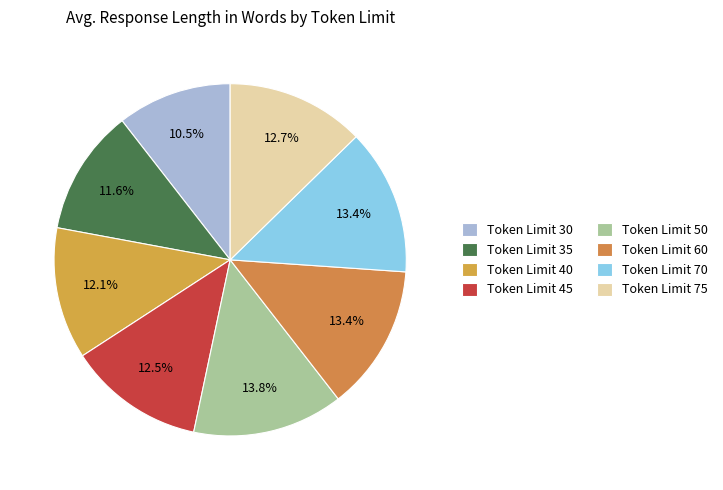

To the nearest percent, what is the average slice percentage?

12%